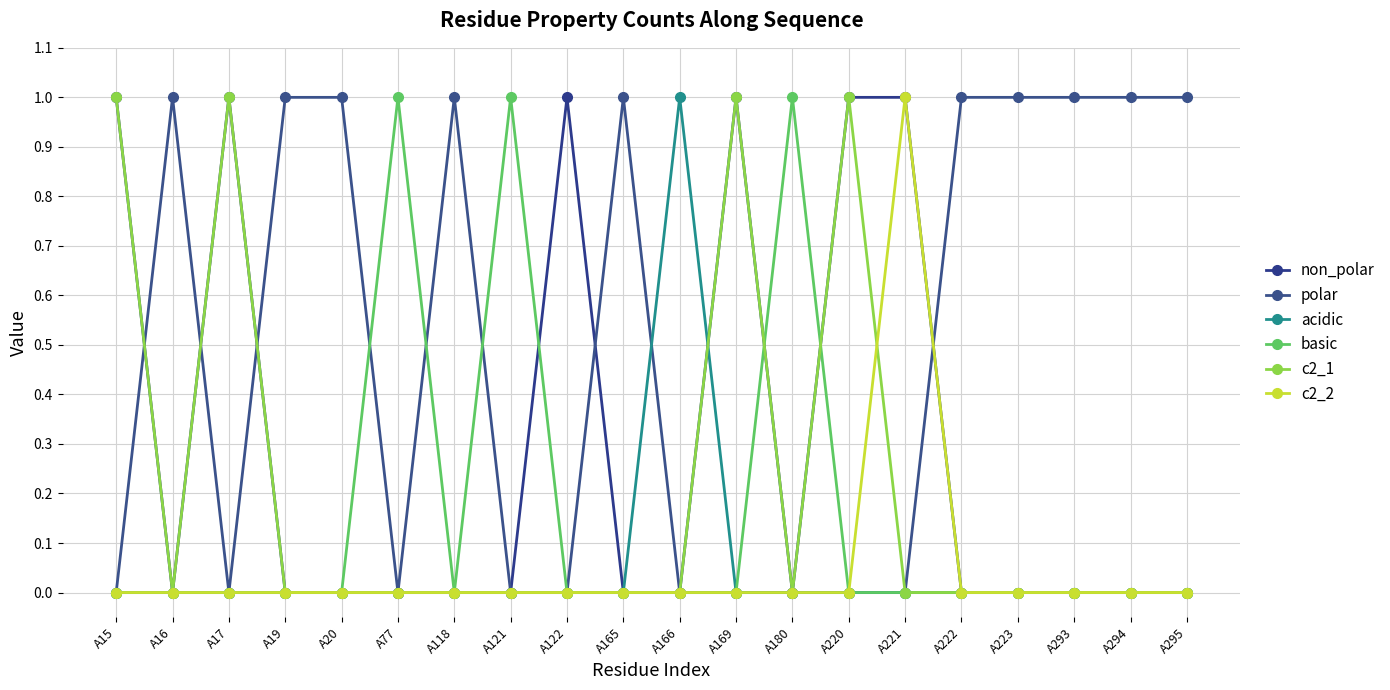

At which category is the sum across all series the highest?

A15